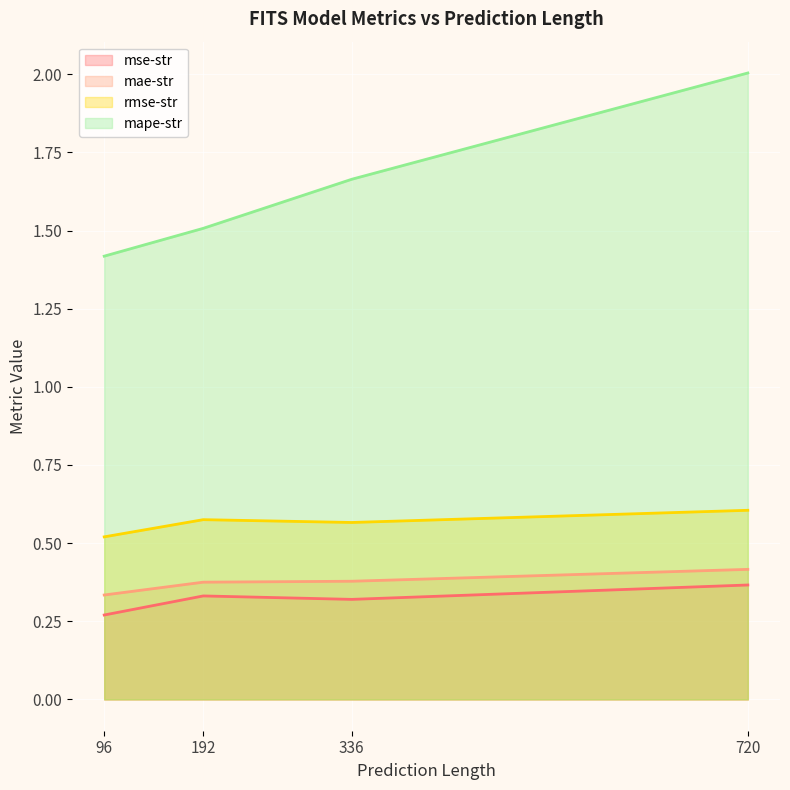

At which label does mse-str reach its minimum?

96